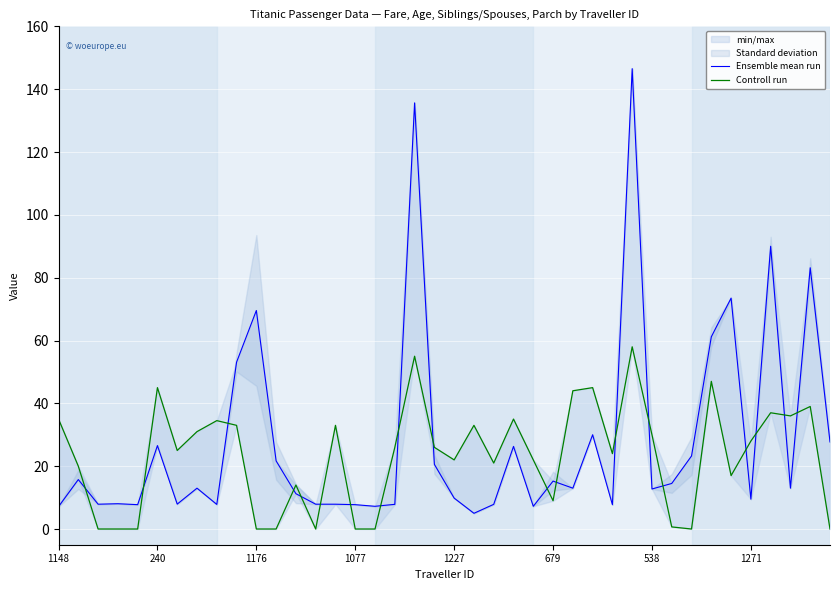

True or false: Ensemble mean run and Controll run intersect in this chart.

True